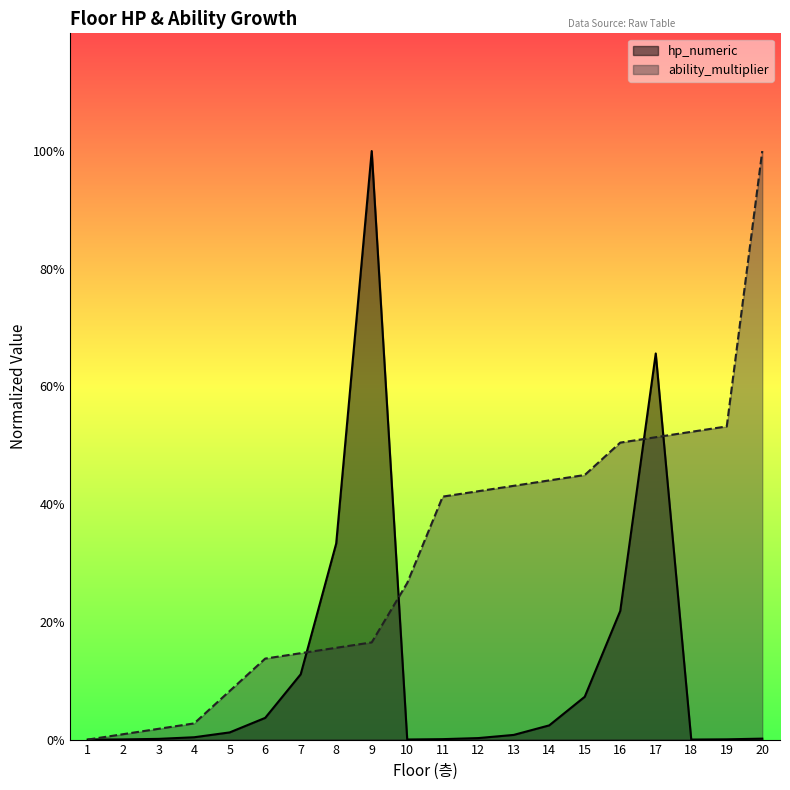

After their last crossing, which series has the higher values: ability_multiplier or hp_numeric?

ability_multiplier